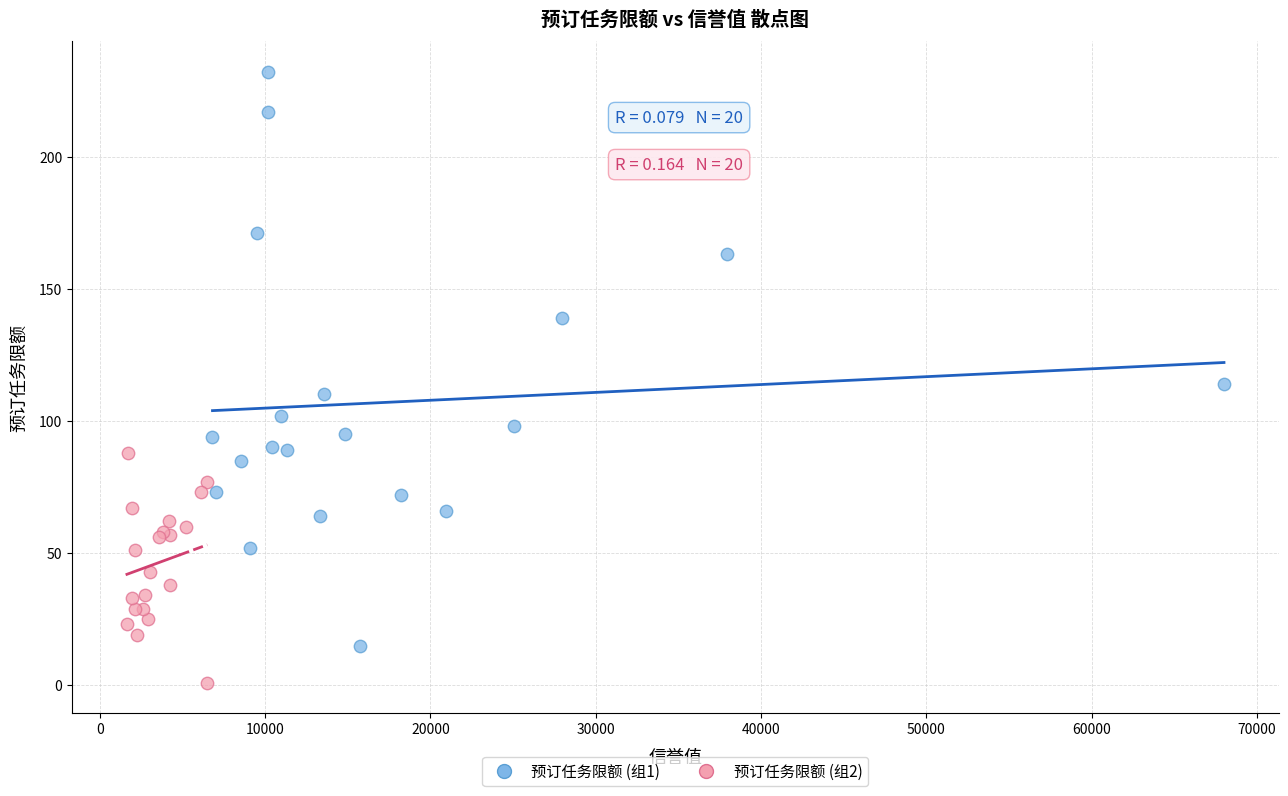

Which series reaches the maximum Y coordinate?

预订任务限额 (组1)